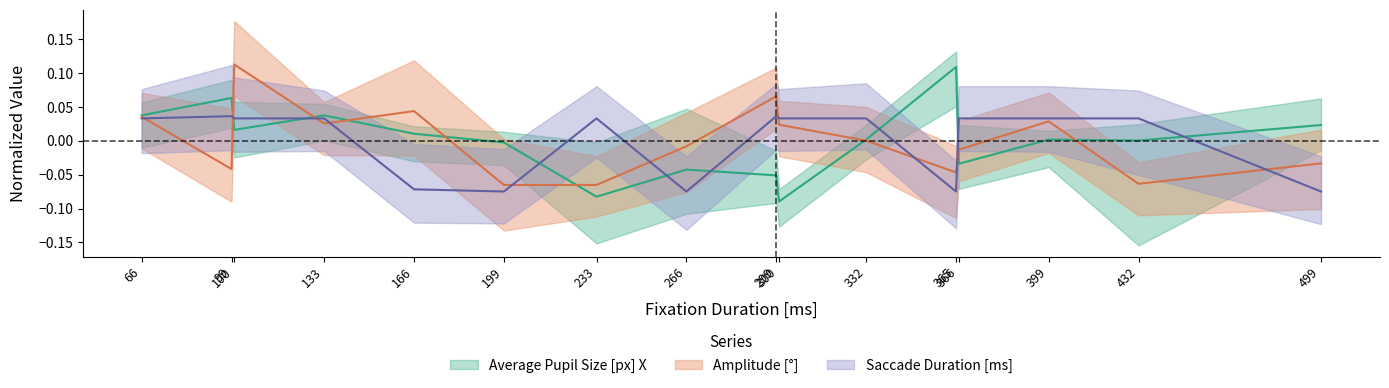

Reading left to right, what are all the values shown in this chart?

Average Pupil Size [px] X: 0.0	0.1	0.0	0.0	0.0	-0.0	-0.1	-0.0	-0.1	-0.1	0.0	0.1	-0.0	0.0	0.0	0.0
Amplitude: 0.0	-0.0	0.1	0.0	0.0	-0.1	-0.1	-0.0	0.1	0.0	0.0	-0.0	-0.0	0.0	-0.1	-0.0
Saccade Duration [ms]: 0.0	0.0	0.0	0.0	-0.1	-0.1	0.0	-0.1	0.0	0.0	0.0	-0.1	0.0	0.0	0.0	-0.1